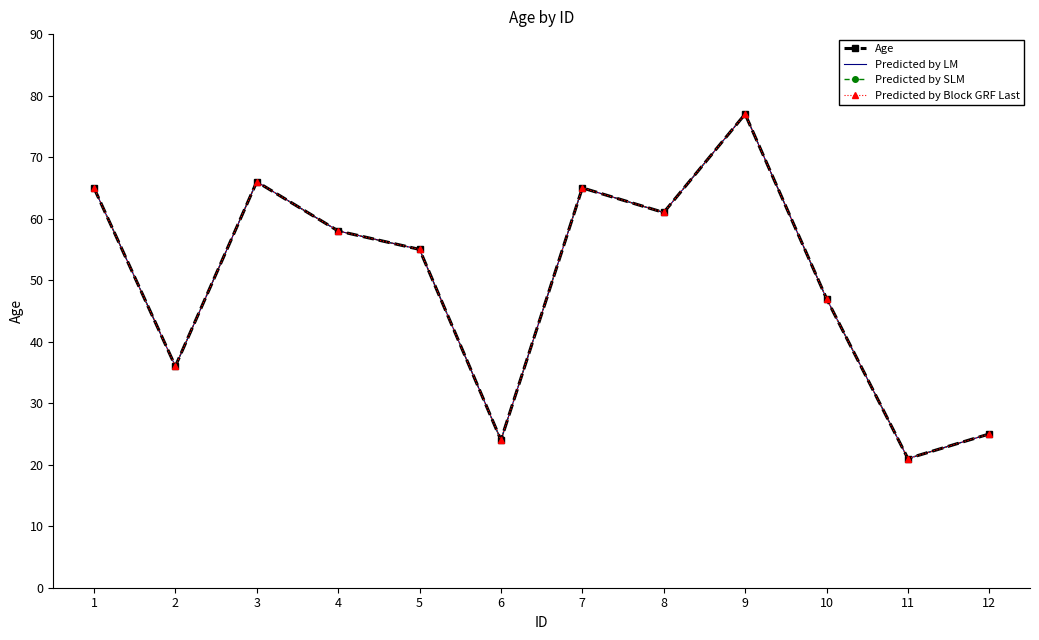

How many lines are shown in the chart?

4